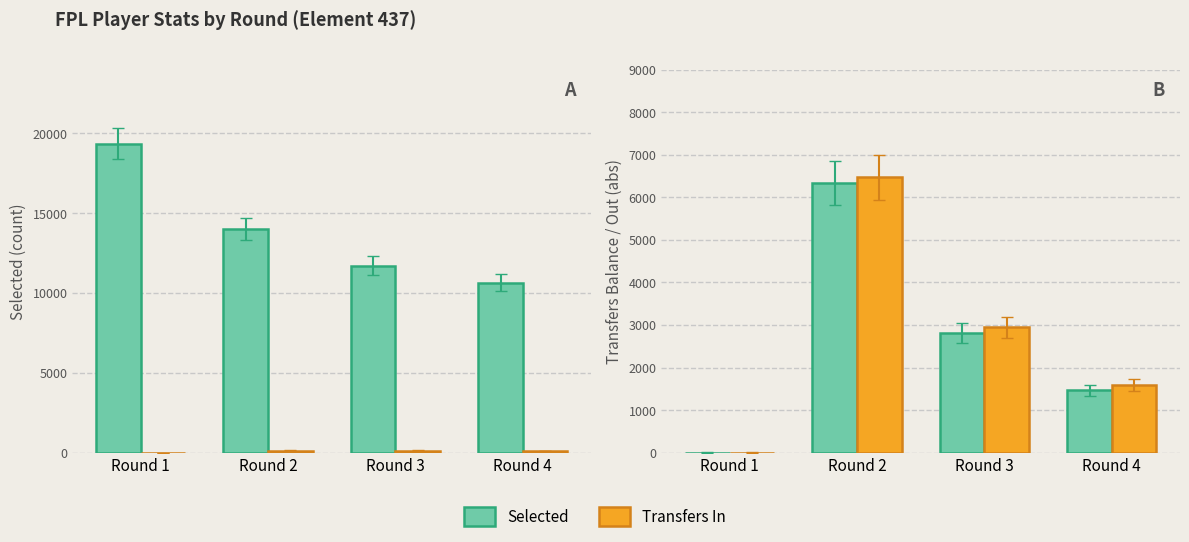

What is the value of the Transfers In bar at the 4th from the left?

1586